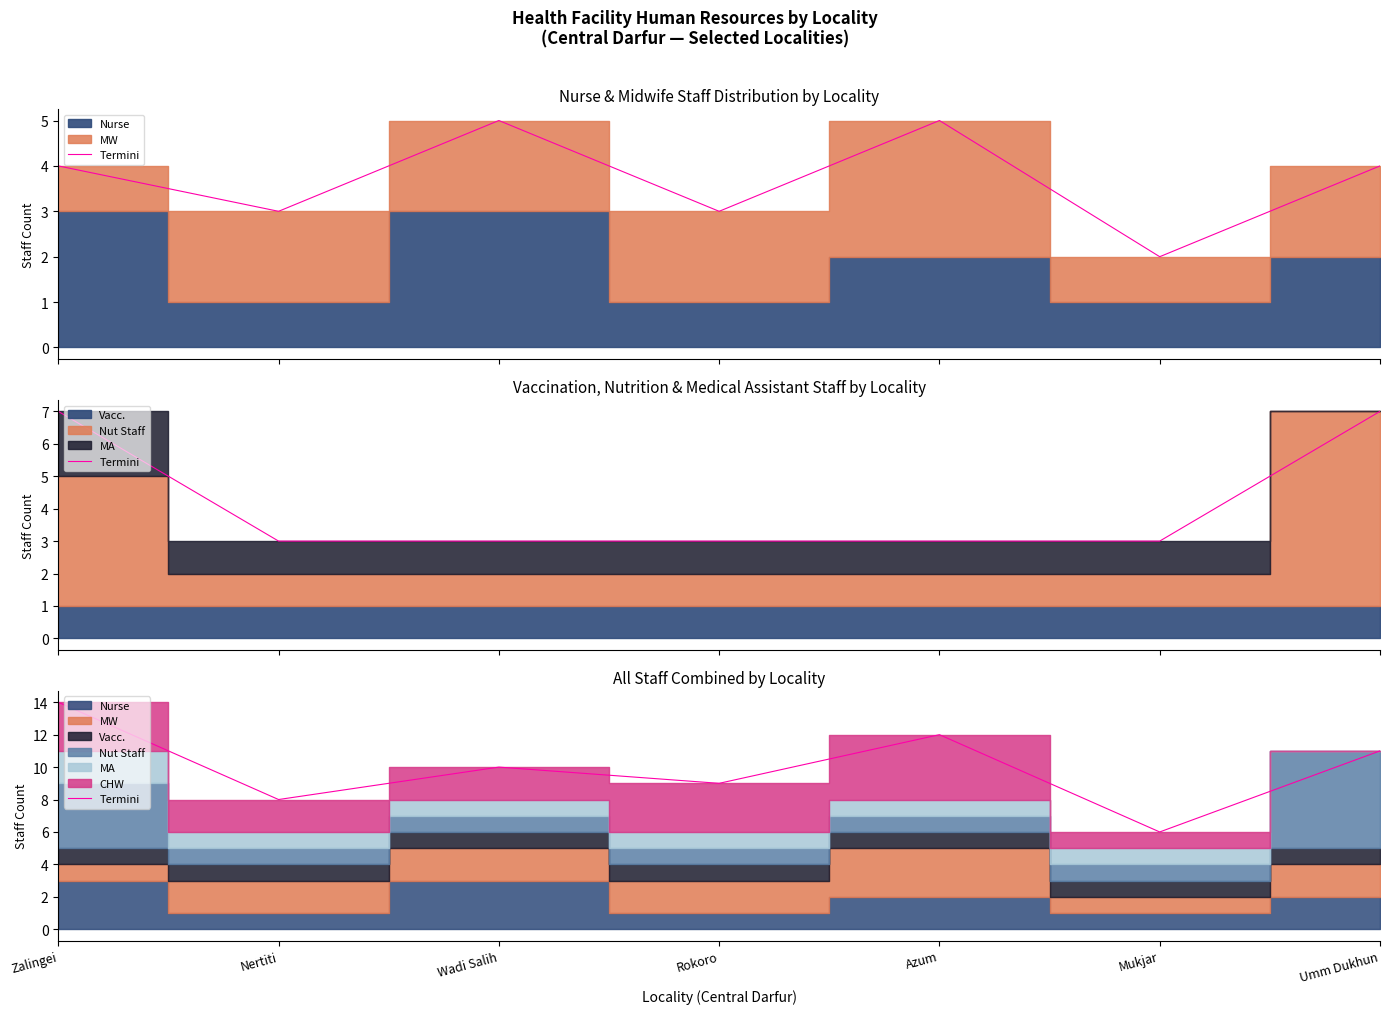

How many values are between 8 and 12?

5